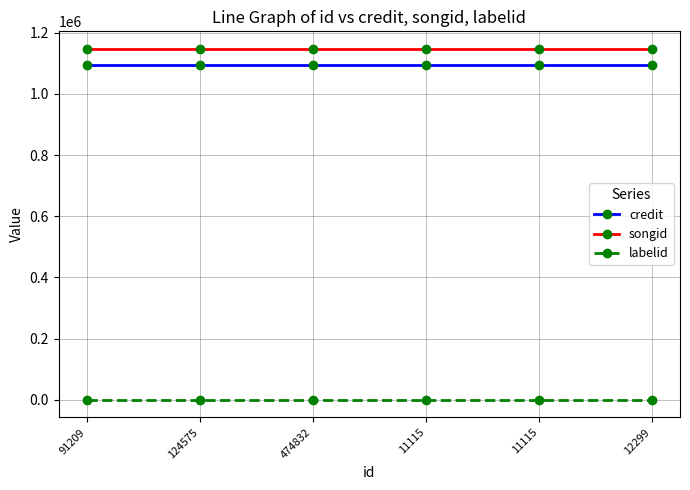

Reading left to right, what are all the values shown in this chart?

credit: 91209=1093525	124575=1093525	474832=1093525	11115=1093525	11115=1093525	12299=1093525
songid: 91209=1147188	124575=1147188	474832=1147188	11115=1147188	11115=1147188	12299=1147188
labelid: 91209=-1	124575=-1	474832=-1	11115=-1	11115=-1	12299=-1